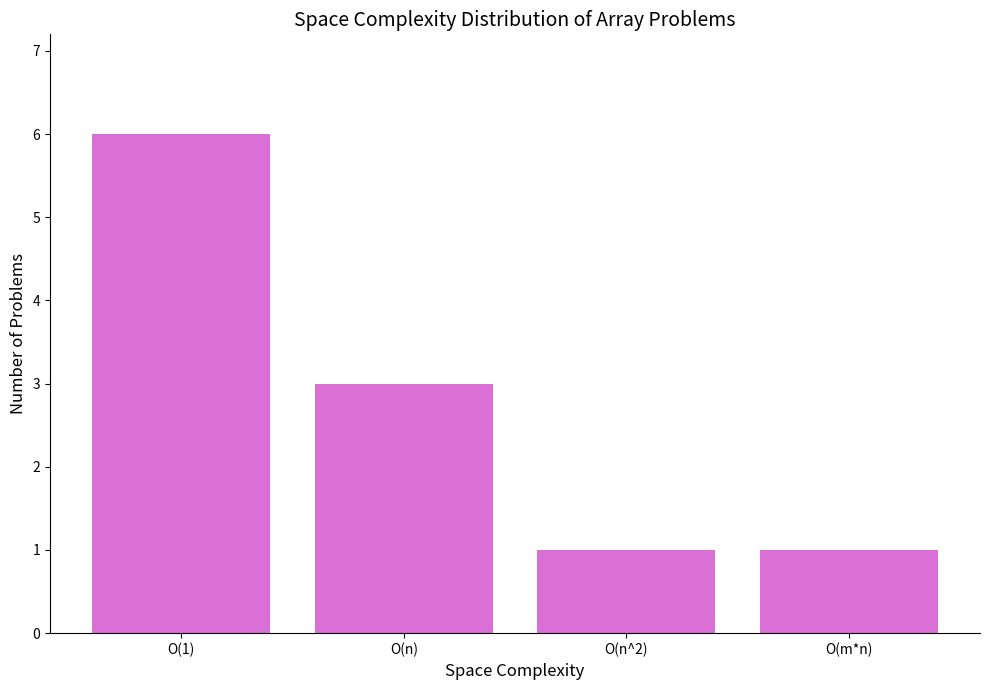

Is it true that the value at O(n) is 1?

False